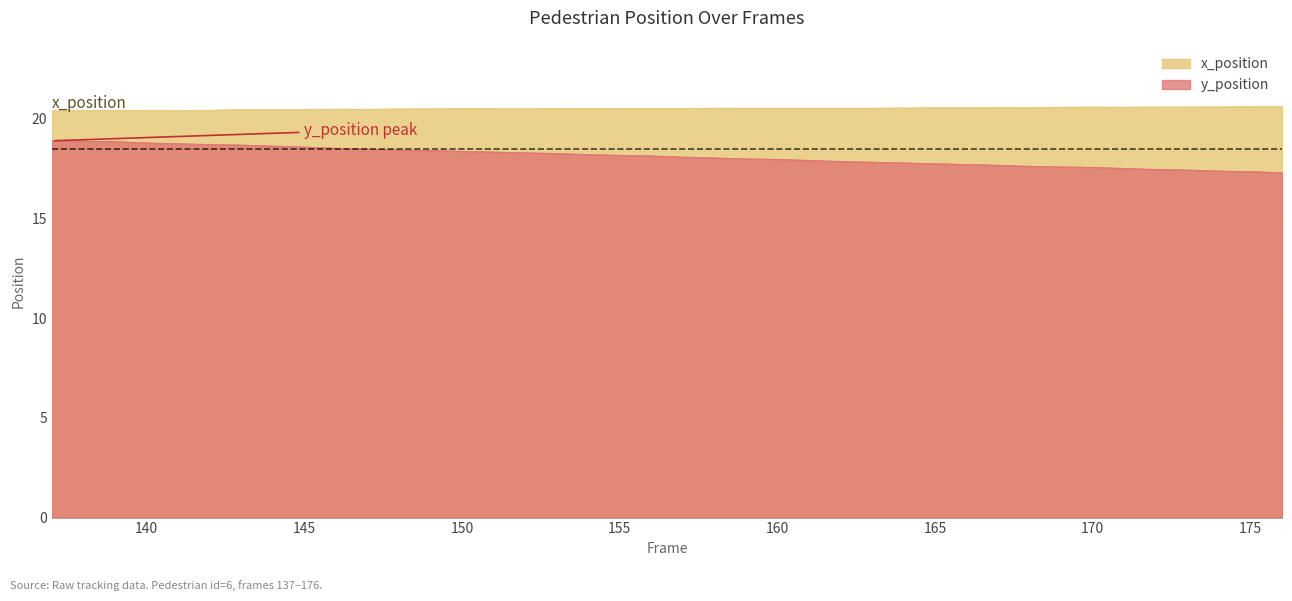

What are all the series names shown in the legend?

x_position, y_position